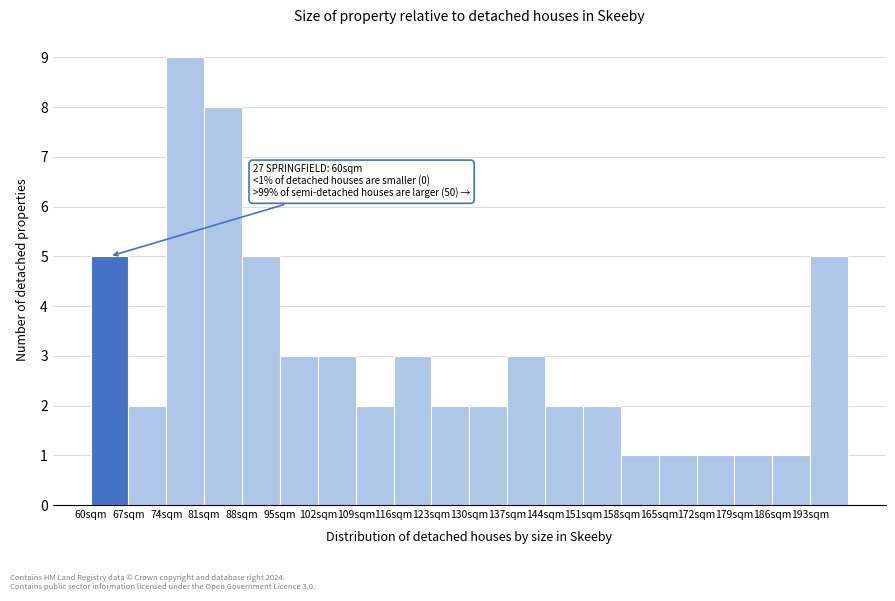

Which range on the x-axis has the tallest bar?

74 to 81